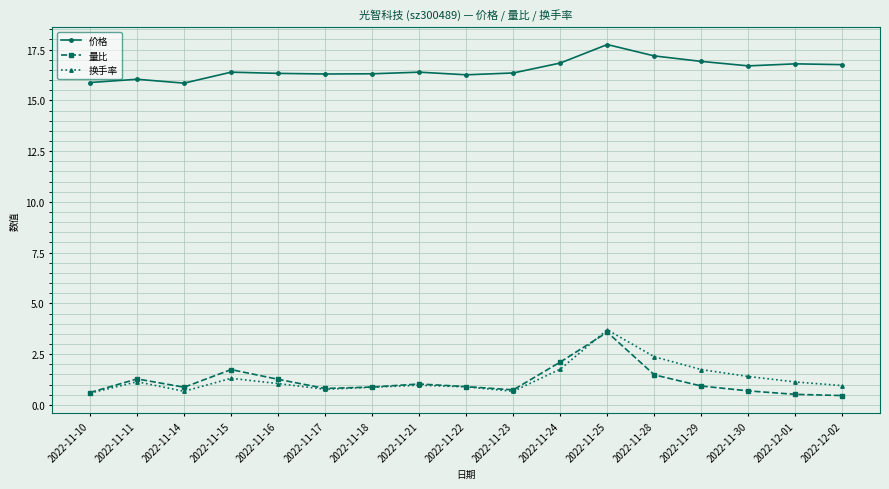

What position from the left is 2022-11-30?

15